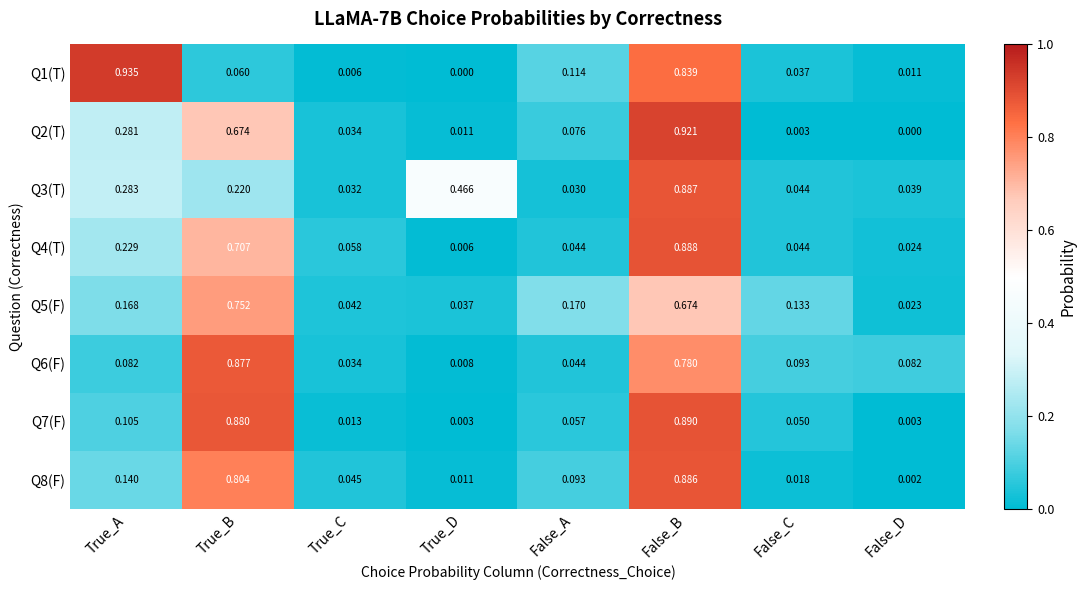

At which label is Q6(F) closest to 0?

True_D